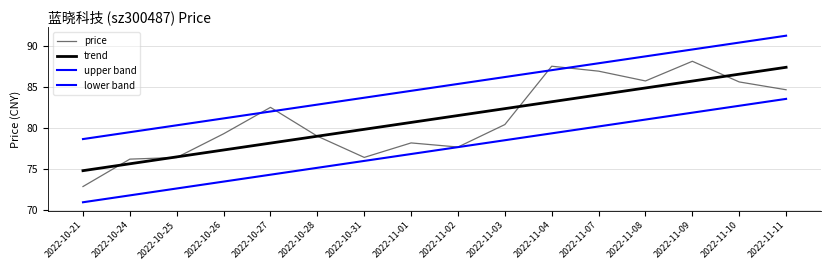

What is the spread (max minus min) of values at 2022-10-28?

7.7